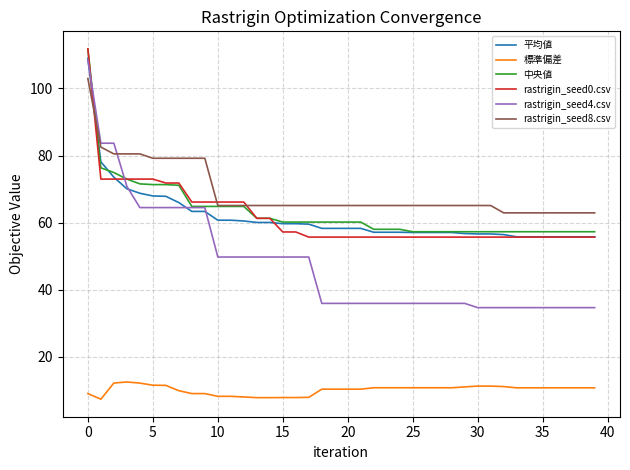

What is the minimum value for 中央値?

57.3